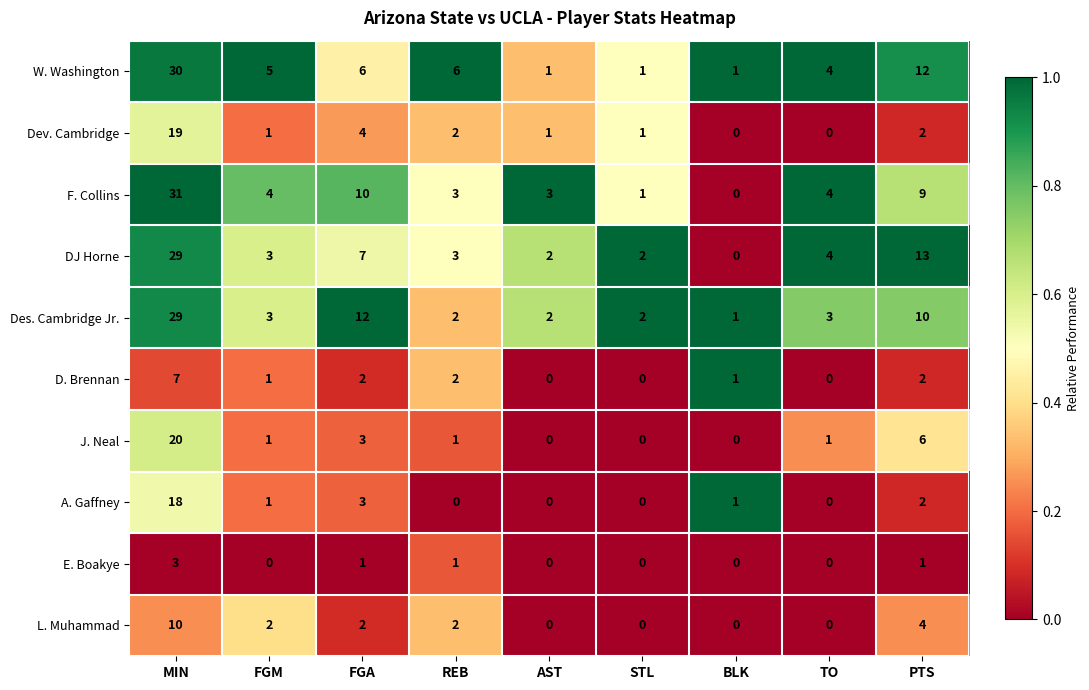

What is the difference between the highest and lowest values at REB?

6